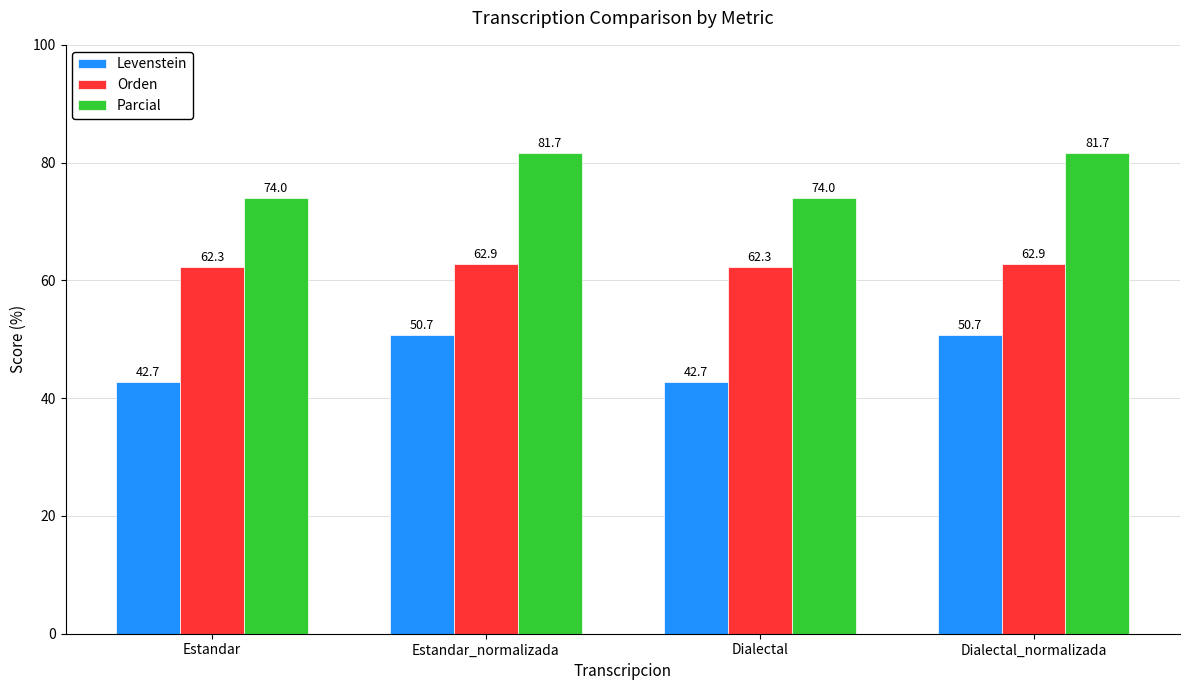

Where does the Levenstein series first go above 50?

Estandar_normalizada